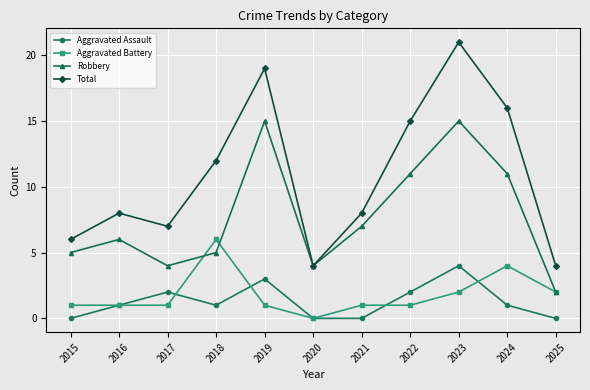

Which category has the lowest value in the Aggravated Battery series?

2020